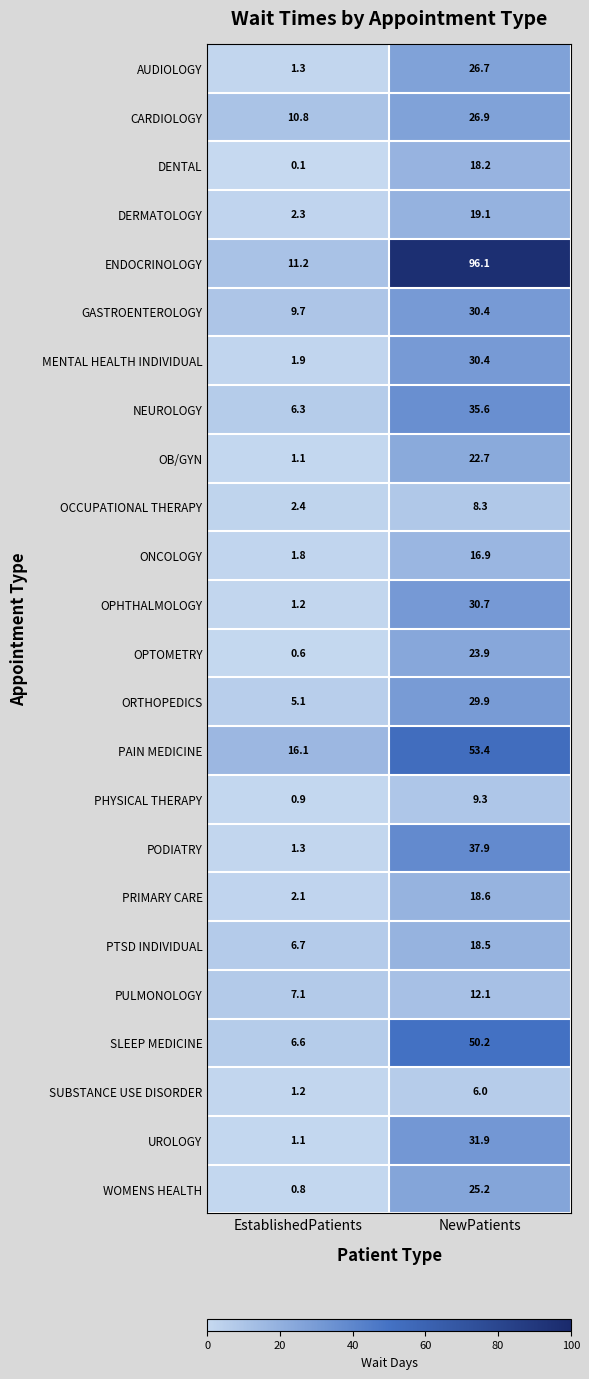

What is the minimum value for PODIATRY?

1.3